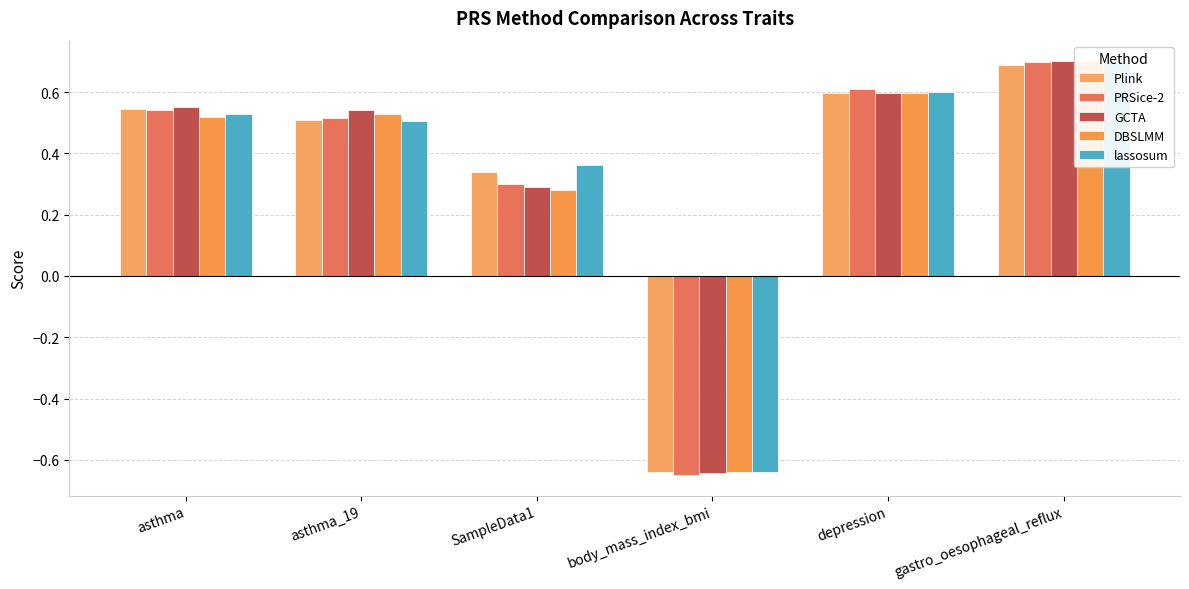

Rank the series by their maximum value, from highest to lowest.

GCTA, DBSLMM, PRSice-2, lassosum, Plink